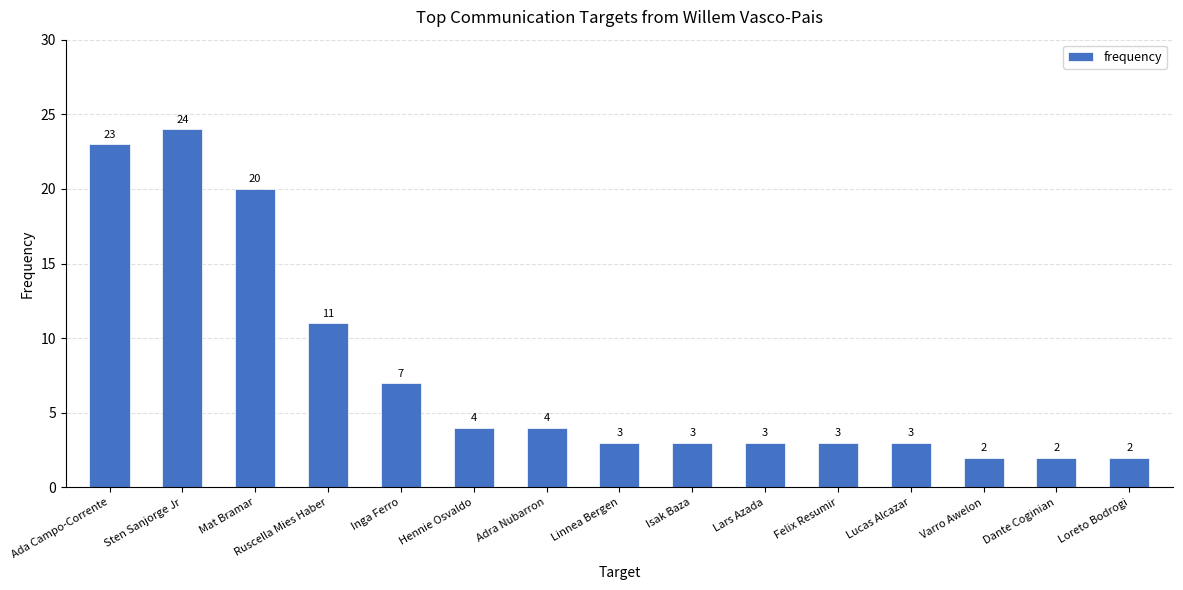

How many data points are less than 3?

3